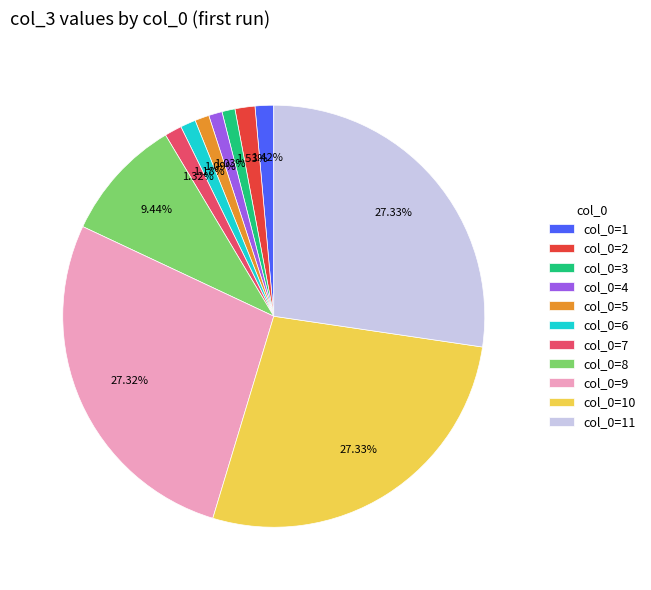

How many slices are in this pie chart?

11